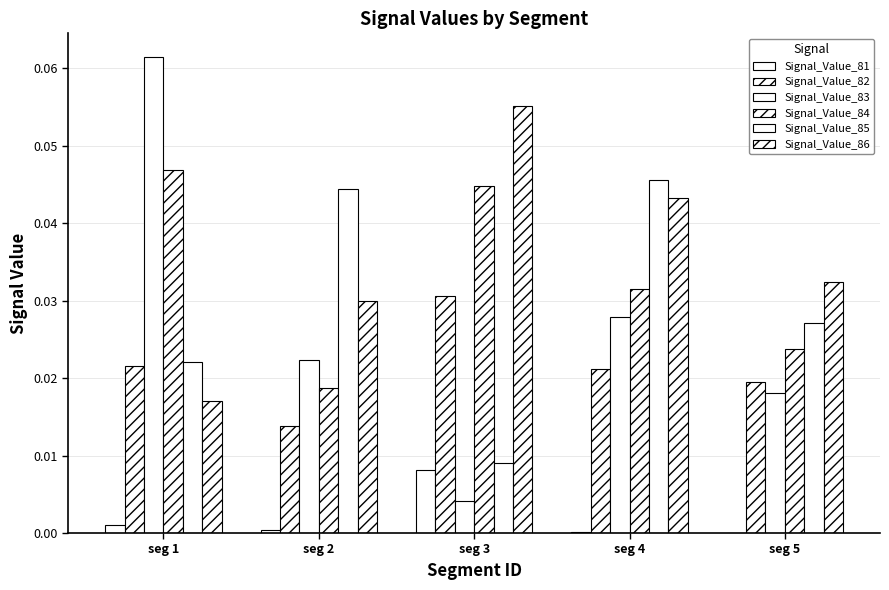

How many groups of bars are there?

5